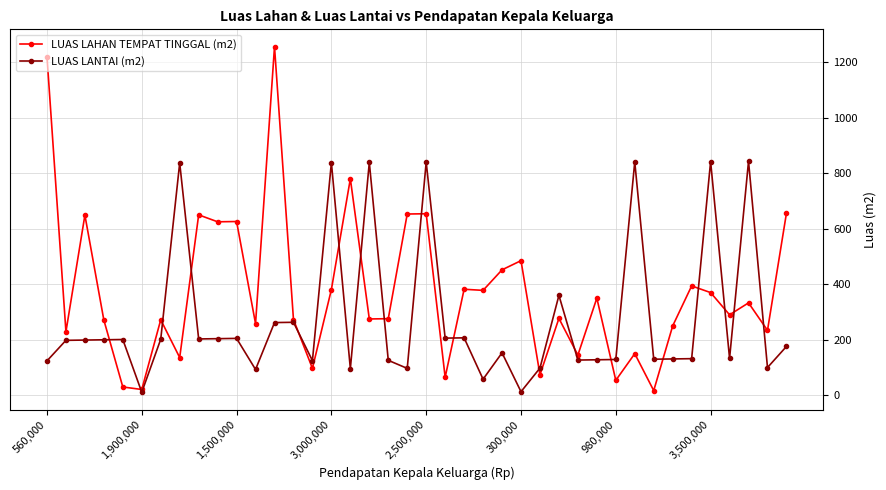

What is the maximum value shown in the chart?

1256